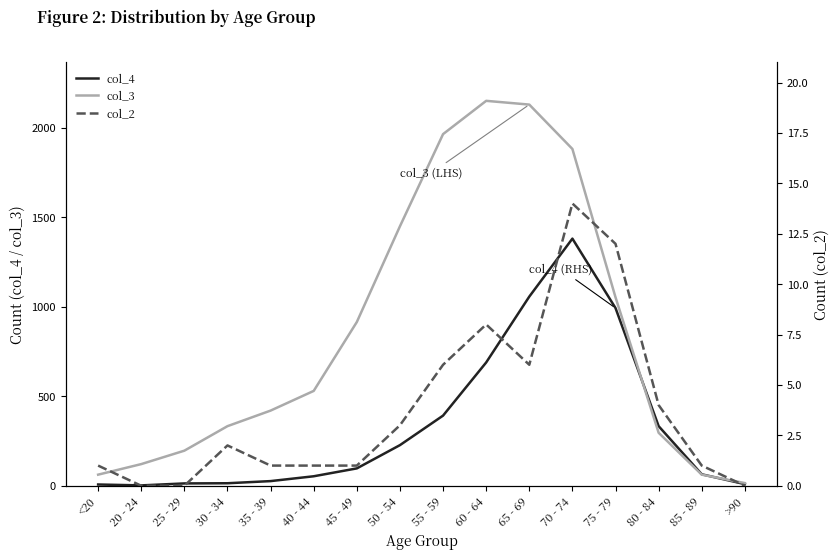

Is it true that col_3 equals 869 at 40 - 44?

False